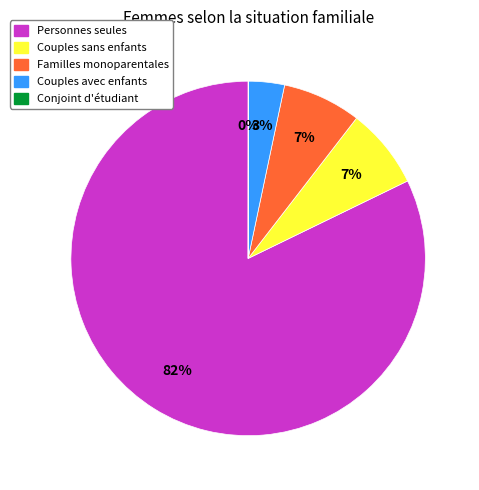

Is there any slice that represents more than half of the pie?

Yes